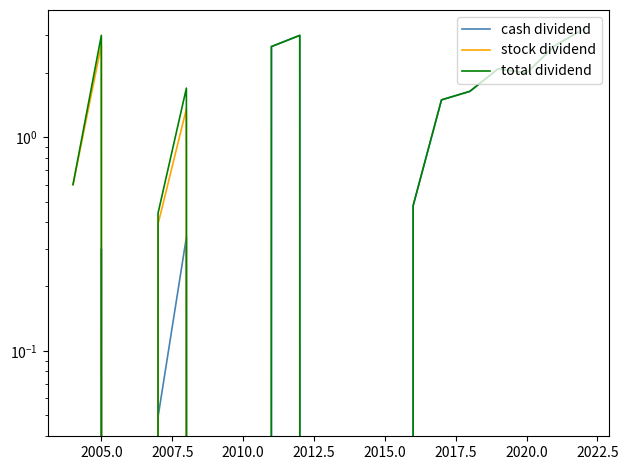

Rank the series by their average value, from highest to lowest.

total dividend, cash dividend, stock dividend